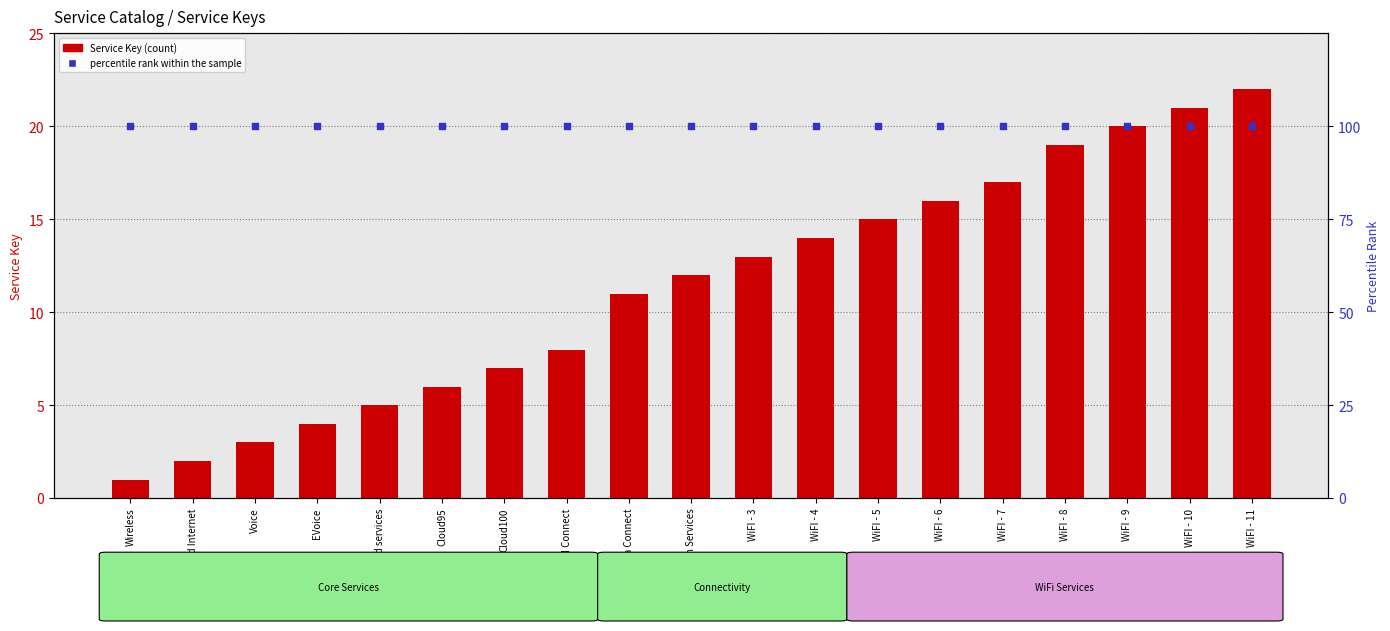

What is the total value across all series at Wireless?

101